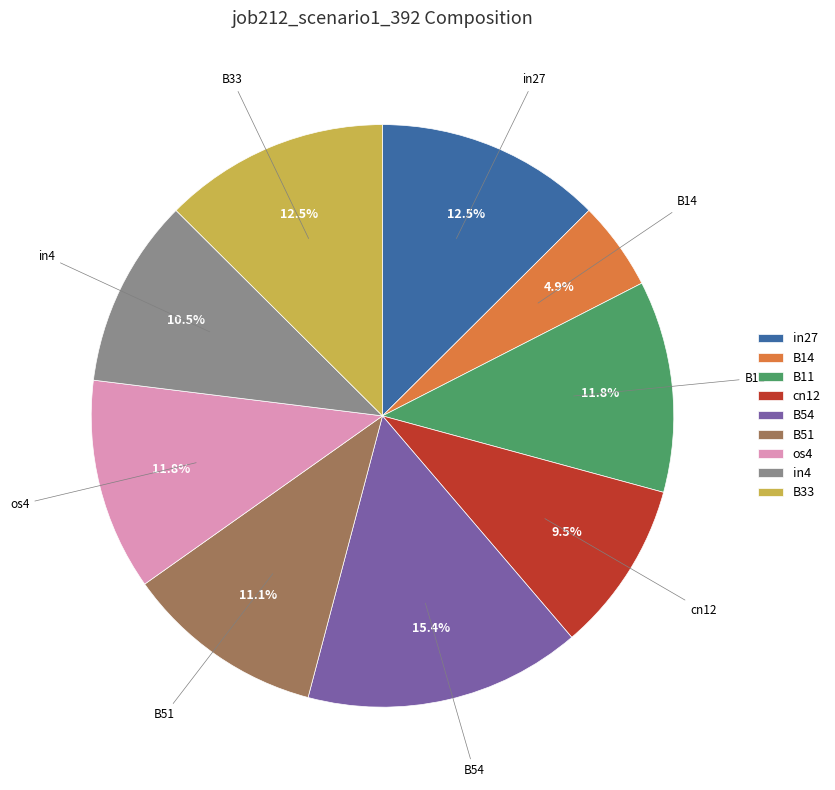

How many slices are in this pie chart?

9